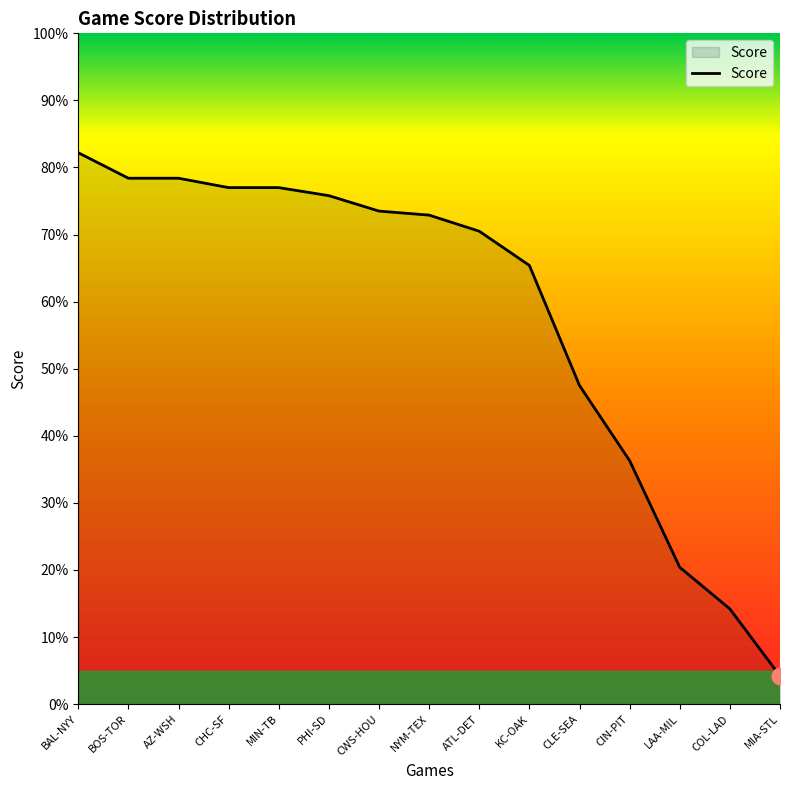

Is this an area chart (filled region under the line)?

Yes